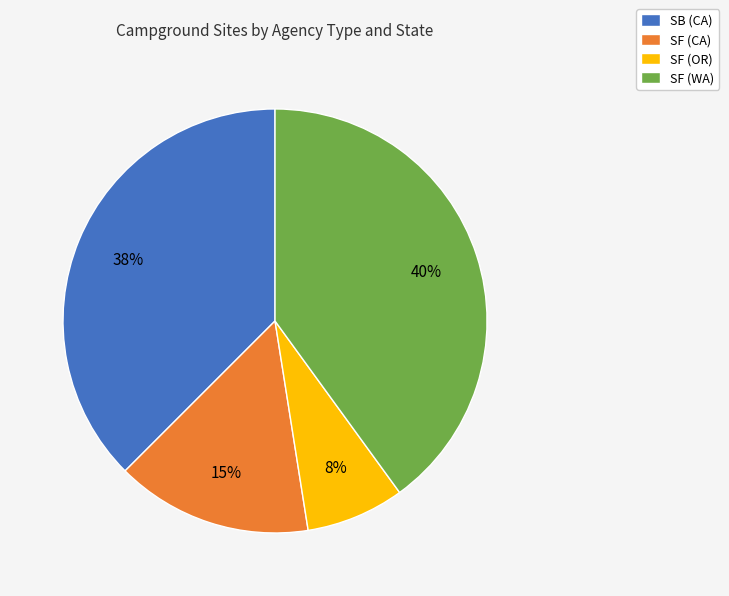

To the nearest percent, what is the difference between the largest and smallest slice percentages?

32%